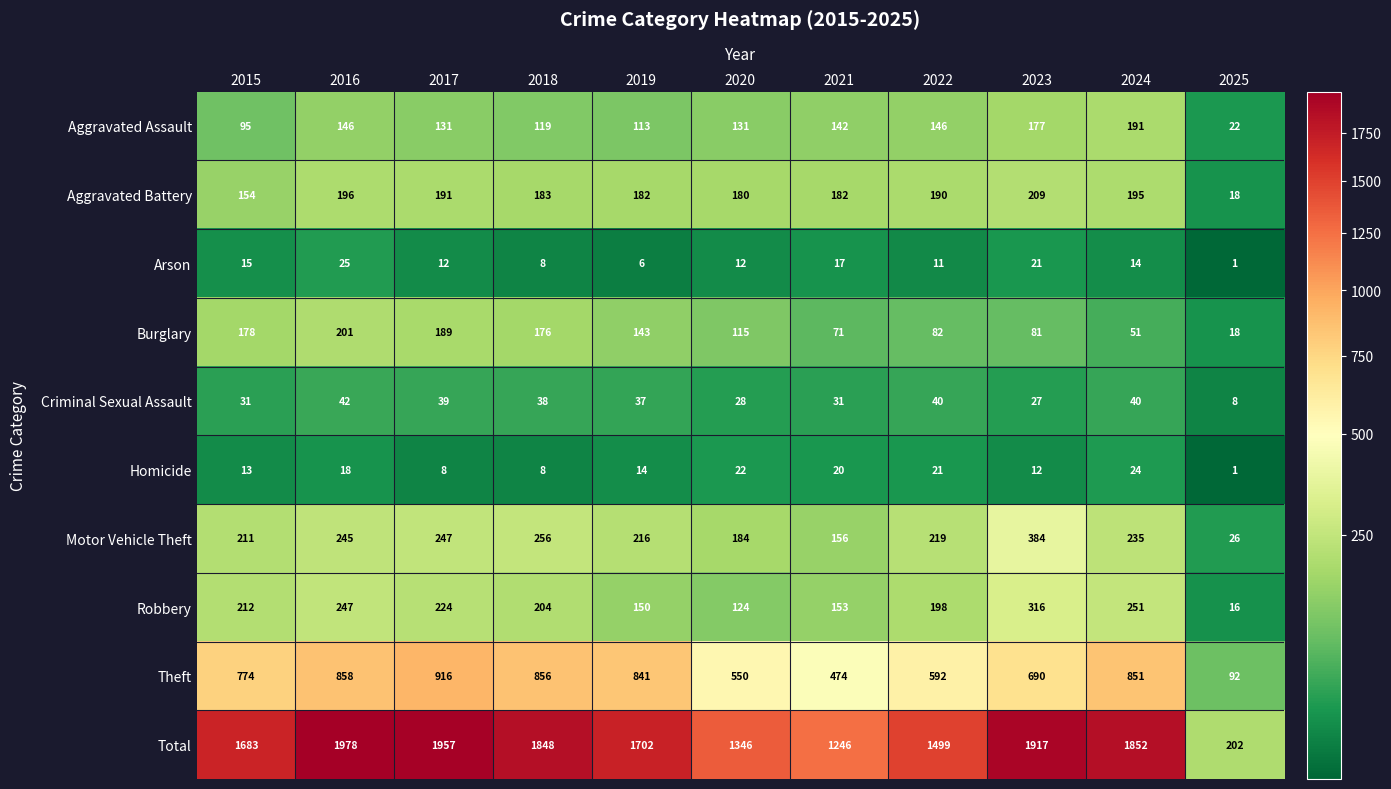

At how many categories does at least one series exceed 1060?

10